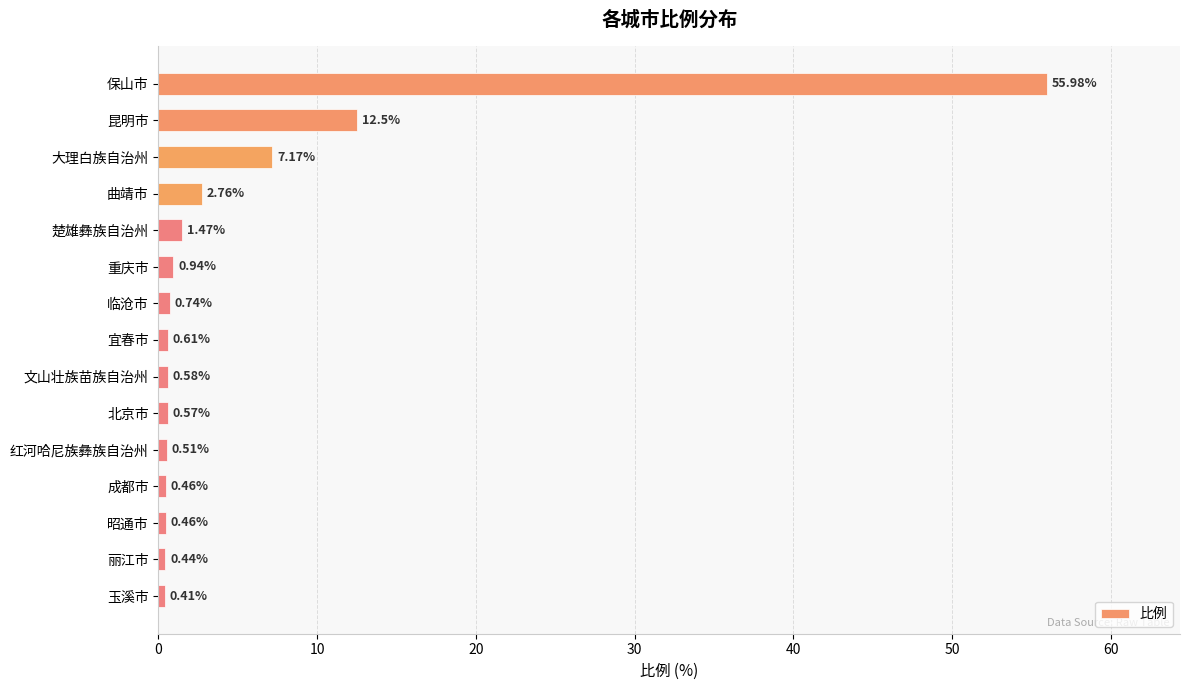

Between 北京市 and 临沧市, which is larger?

临沧市